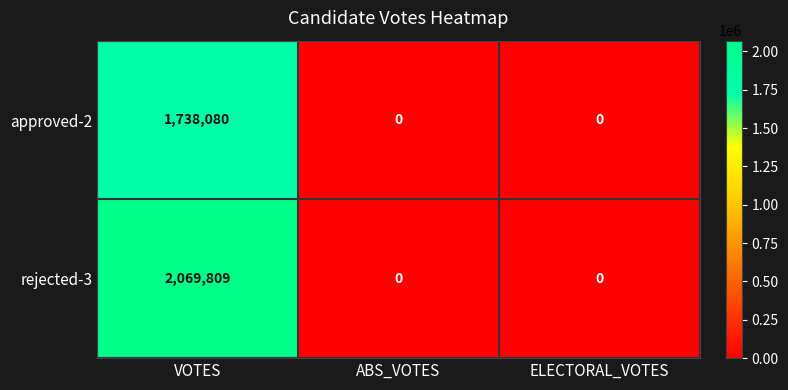

Is it true that approved-2 equals 0 at ELECTORAL_VOTES?

True